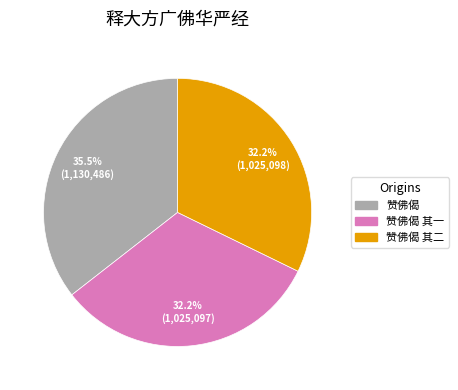

Is there a majority slice in this chart?

No